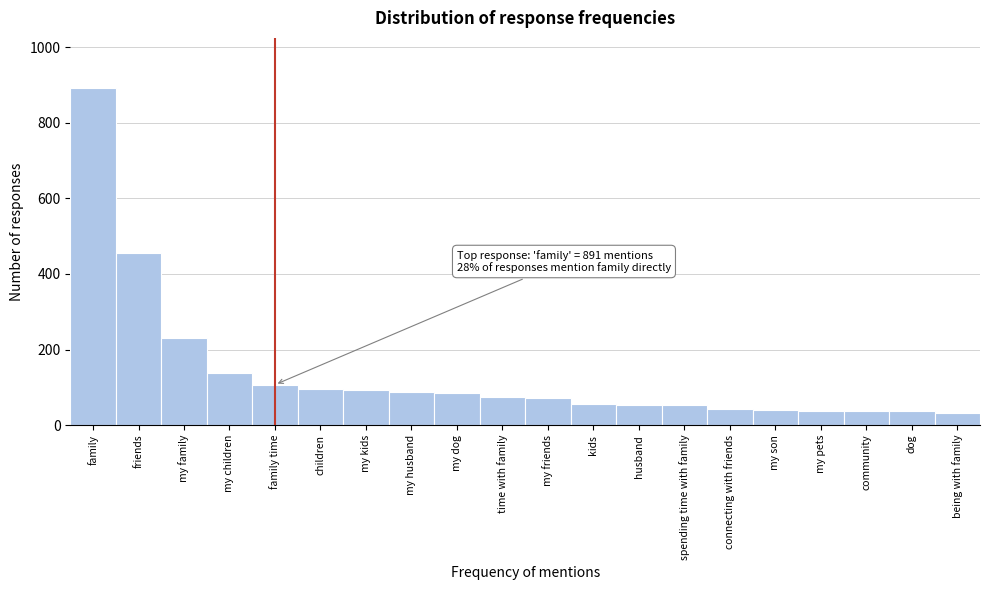

What is the sum of the values at my friends and my kids?

166